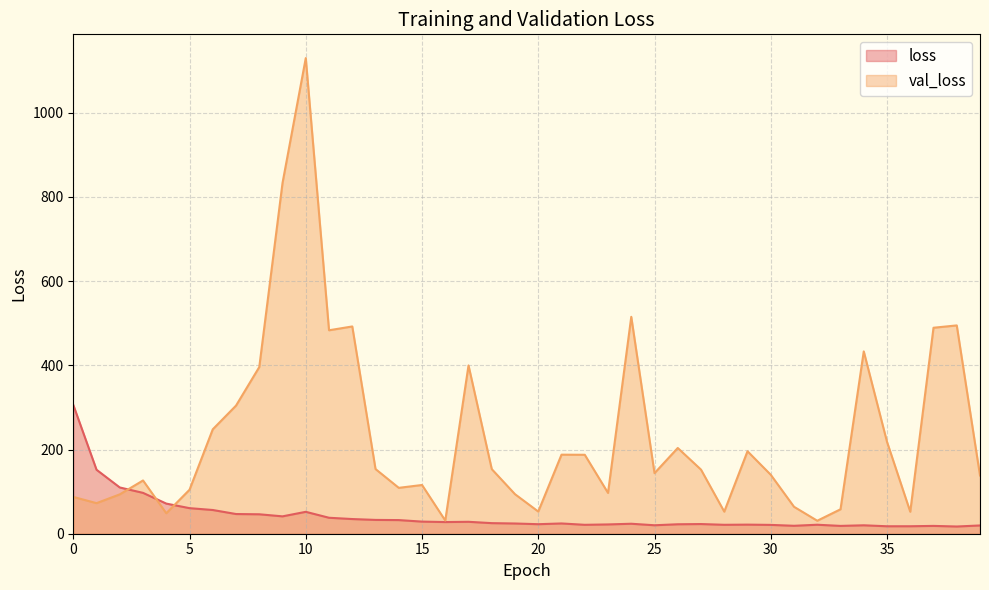

What is the maximum value for val_loss?

1129.5